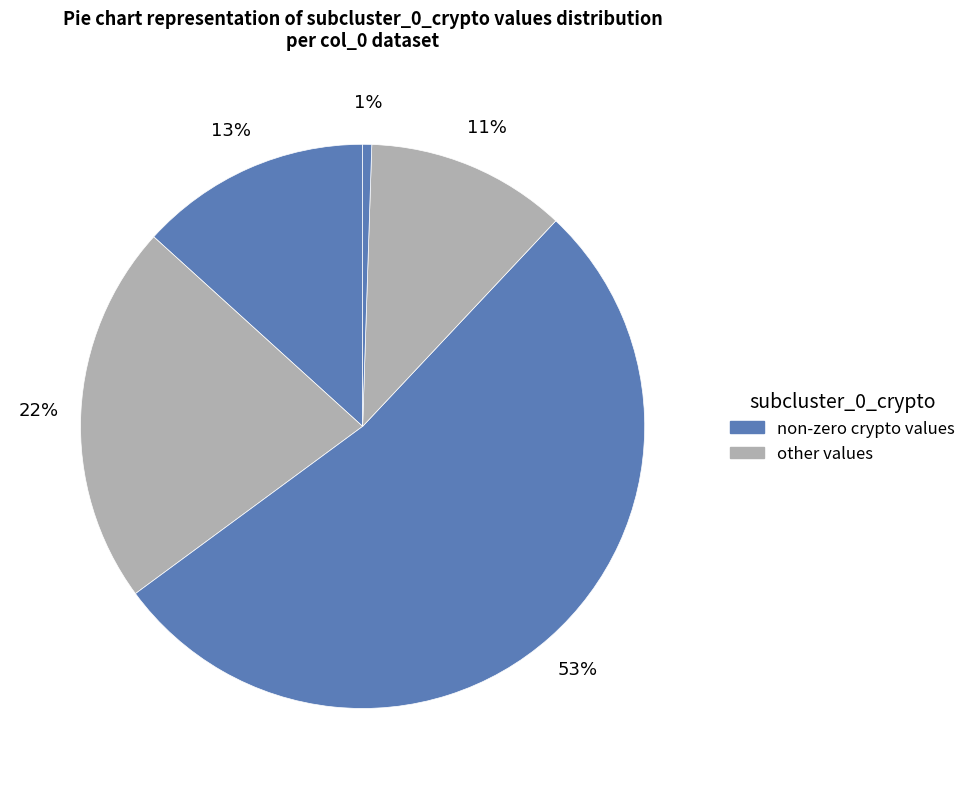

Count the number of slices in the pie.

5